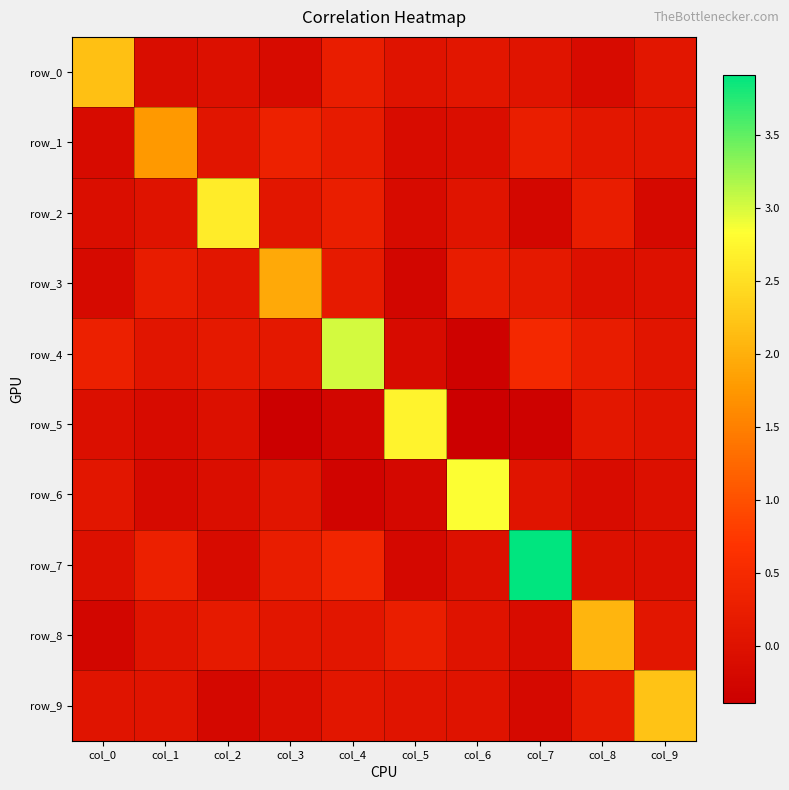

At which label is row_9 closest to 0?

col_6